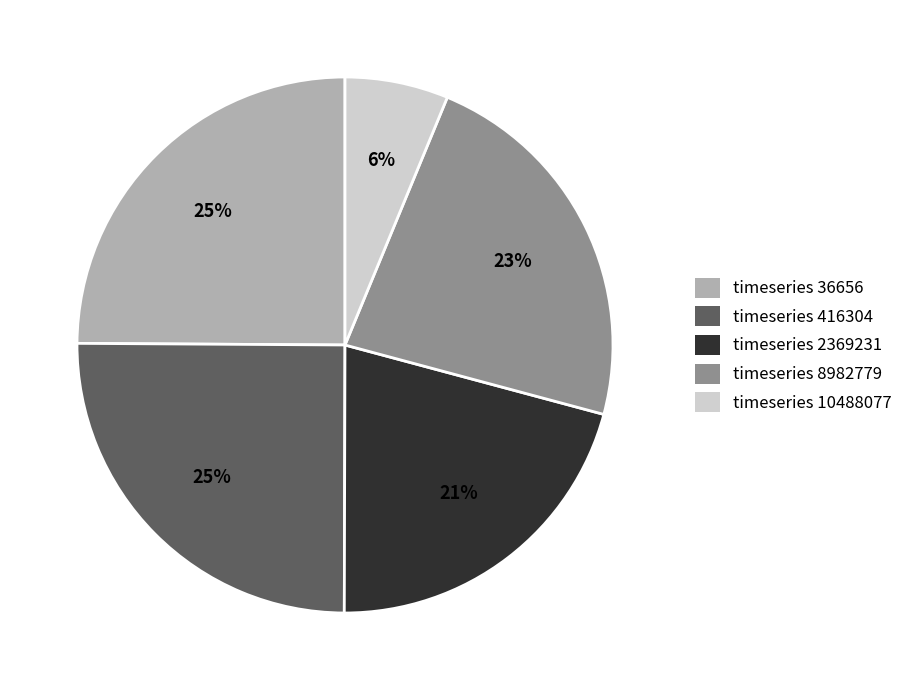

Is there a majority slice in this chart?

No